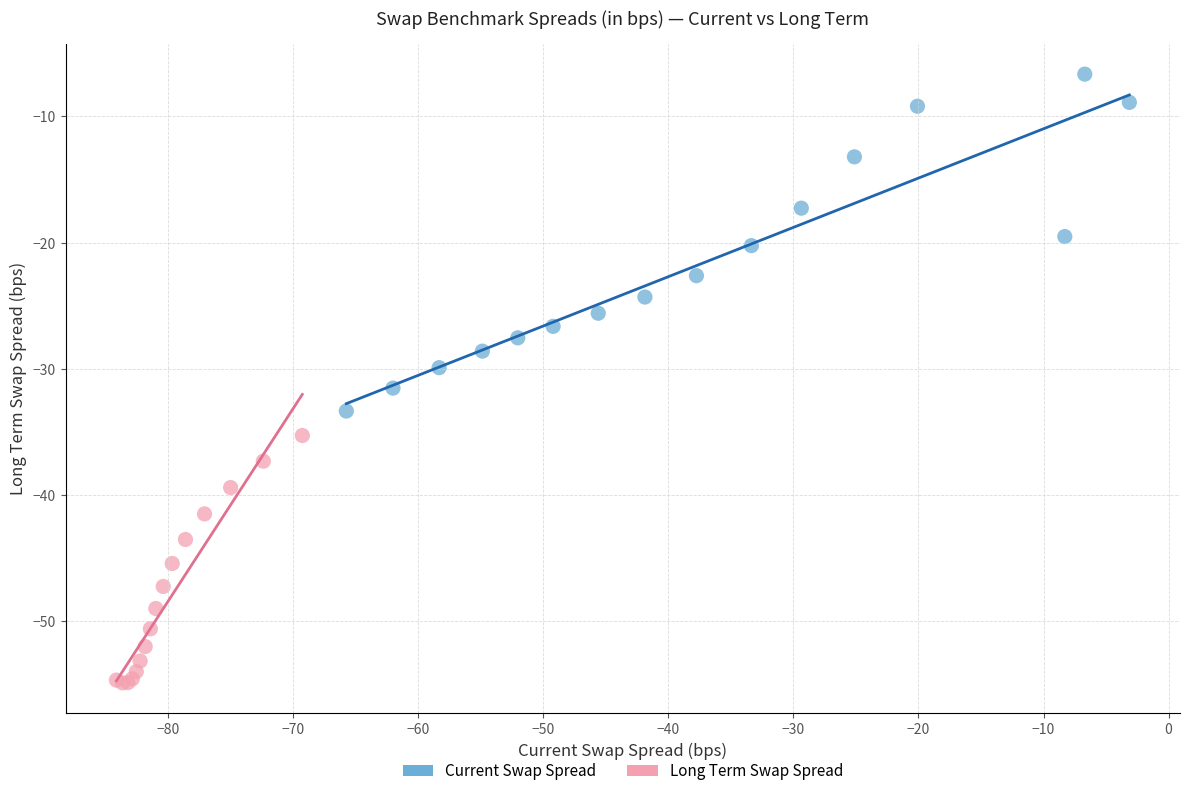

What are all the series names shown in the legend?

Current Swap Spread, Long Term Swap Spread